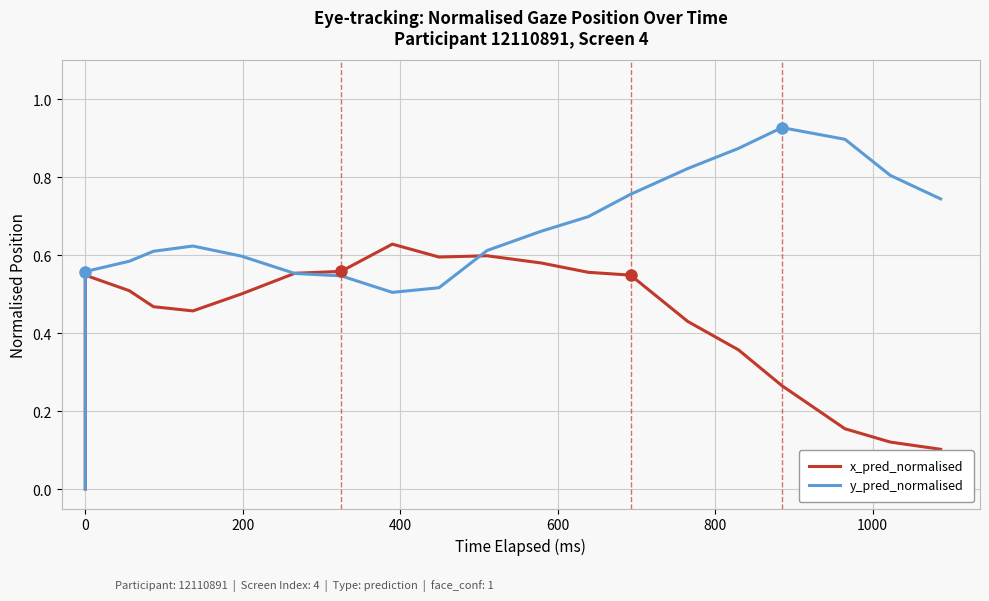

After their last crossing, which series has the higher values: x_pred_normalised or y_pred_normalised?

y_pred_normalised